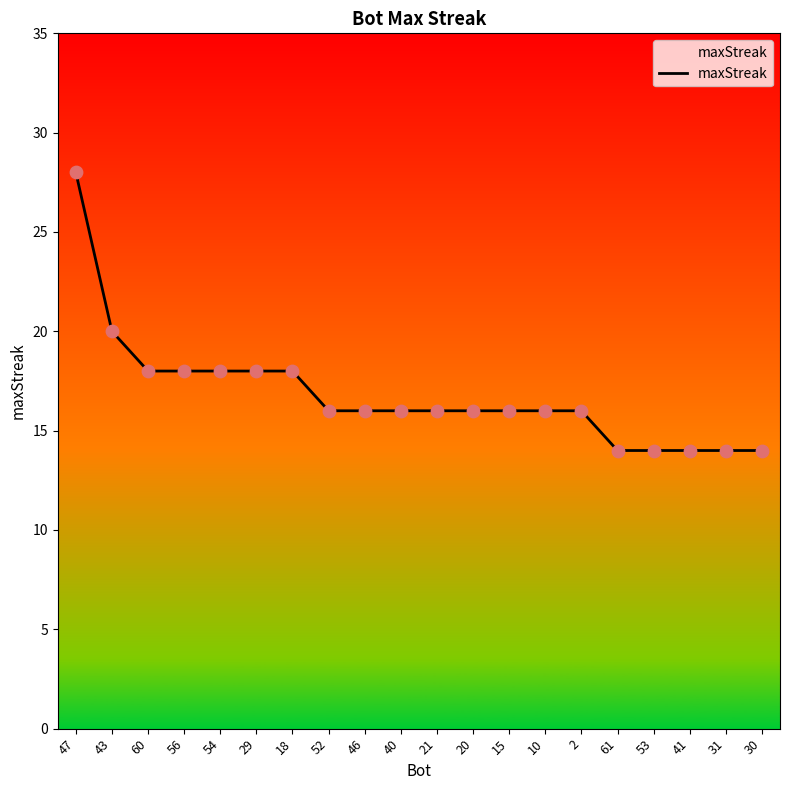

Between 41 and 54, which is larger?

54